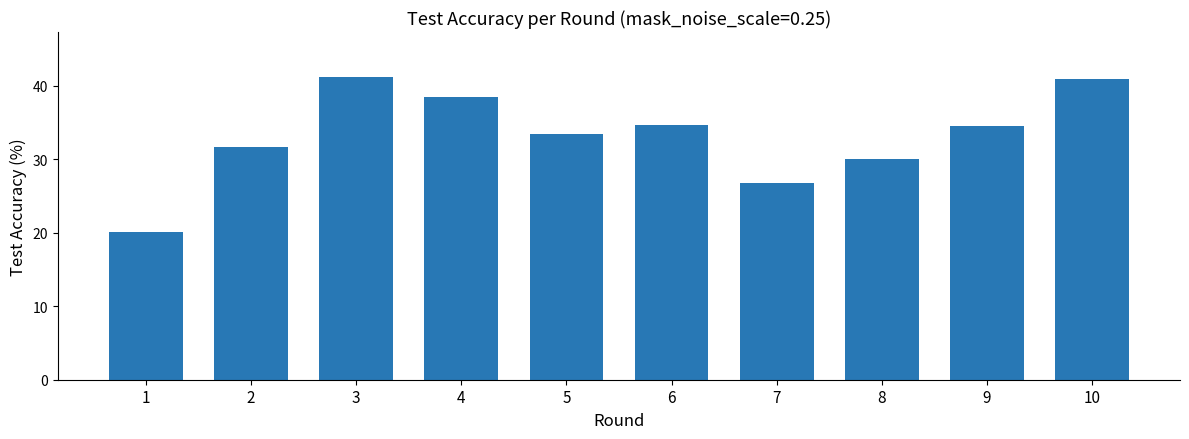

What is the sum of the values at 3 and 1?

61.3